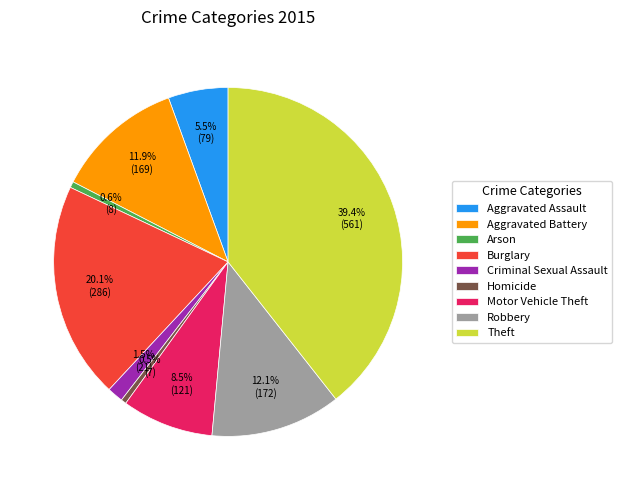

What is the ratio of the value at Robbery to the value at Arson?

21.5